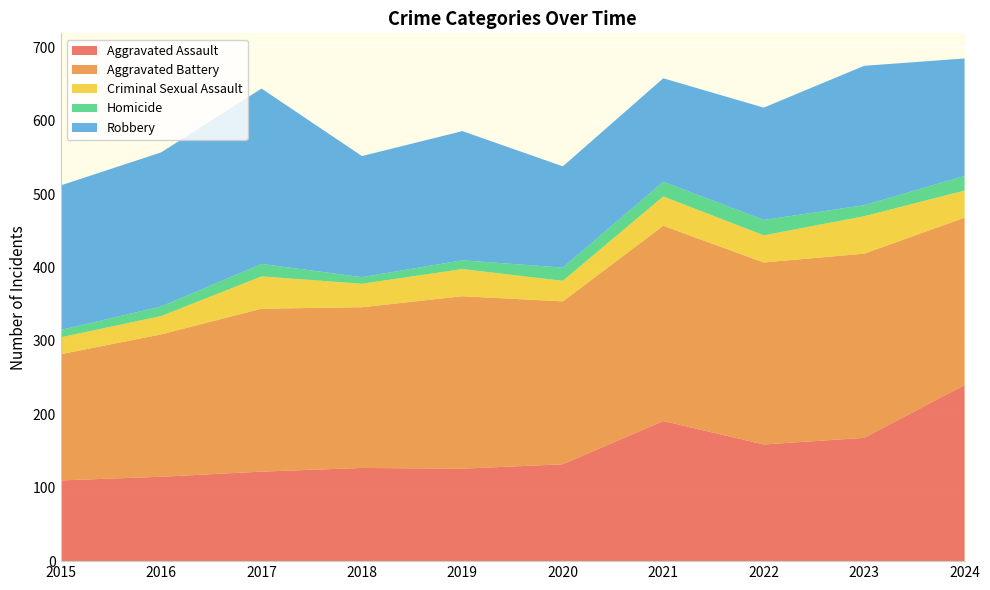

Reading left to right, extract all data points from this chart.

Aggravated Assault: 2015=110	2016=115	2017=122	2018=127	2019=126	2020=132	2021=191	2022=159	2023=168	2024=240
Aggravated Battery: 2015=172	2016=194	2017=222	2018=219	2019=235	2020=222	2021=266	2022=248	2023=251	2024=228
Criminal Sexual Assault: 2015=23	2016=25	2017=44	2018=32	2019=37	2020=28	2021=40	2022=37	2023=51	2024=37
Homicide: 2015=10	2016=13	2017=17	2018=9	2019=12	2020=18	2021=20	2022=21	2023=15	2024=20
Robbery: 2015=197	2016=210	2017=239	2018=165	2019=176	2020=138	2021=141	2022=153	2023=190	2024=160